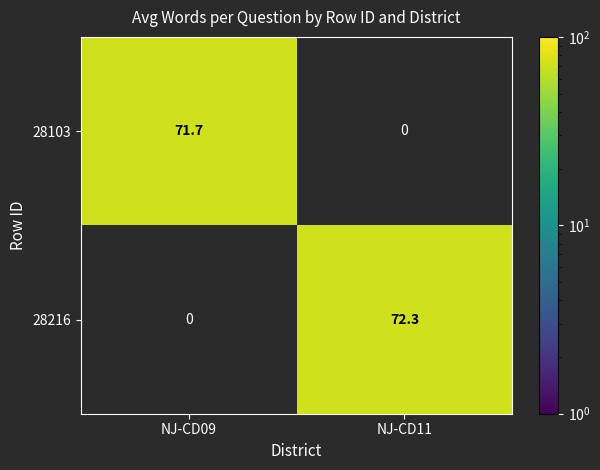

Between NJ-CD11 and NJ-CD09, which is larger?

NJ-CD09